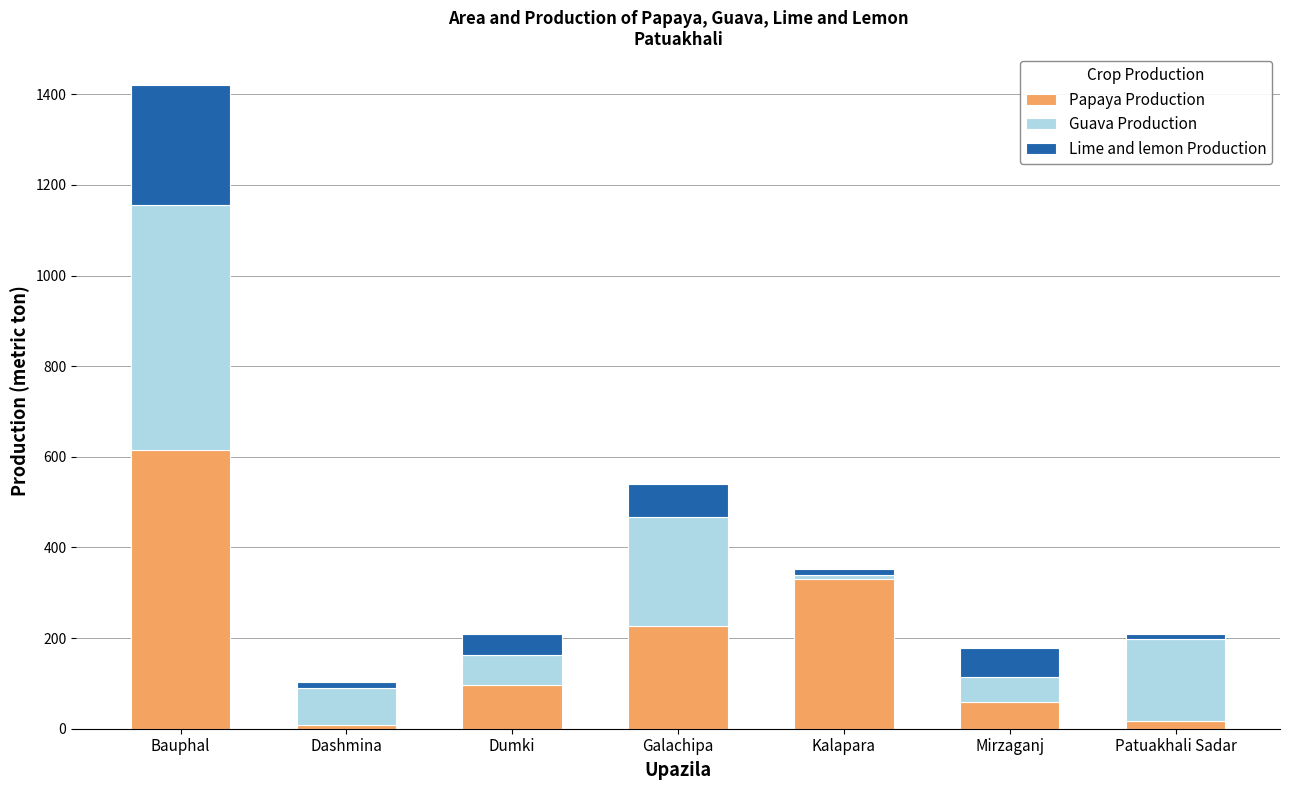

At which label does Papaya Production first exceed 96?

Bauphal